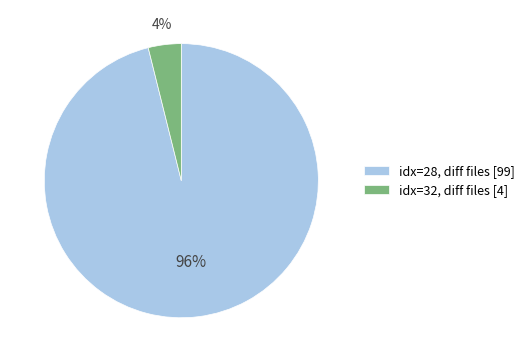

Which slice represents more than half of the pie?

idx=28, diff files [99]